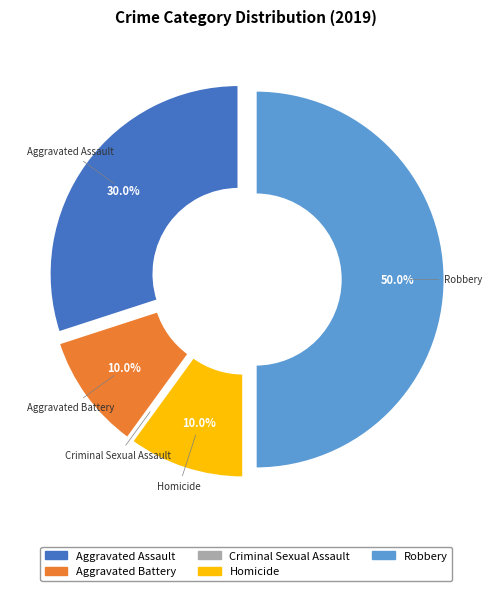

How many slices are in this pie chart?

5